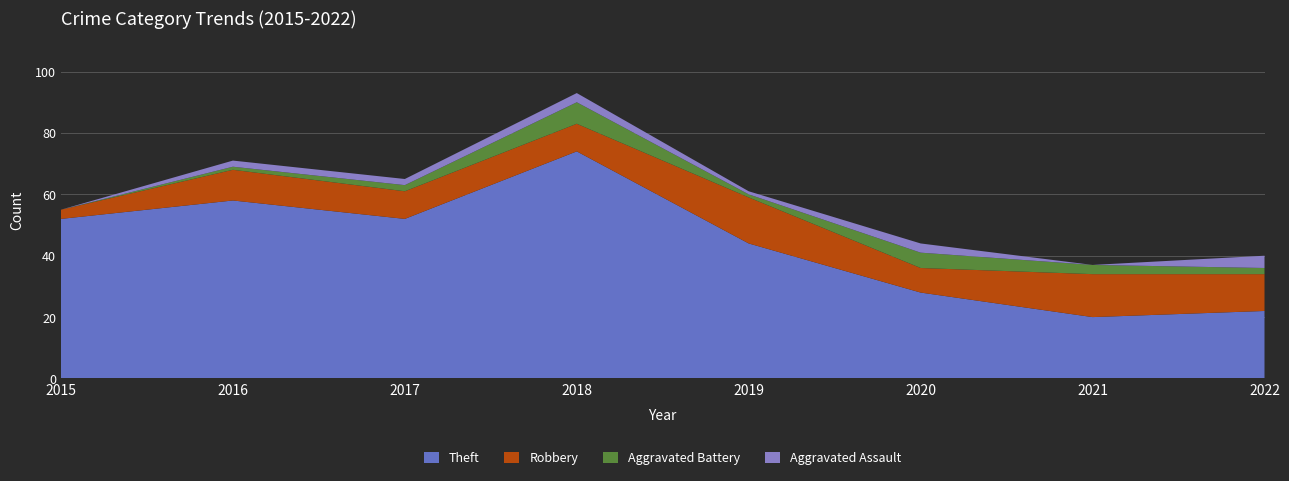

Reading left to right, list all the values displayed in this chart.

Theft: 2015=52	2016=58	2017=52	2018=74	2019=44	2020=28	2021=20	2022=22
Robbery: 2015=3	2016=10	2017=9	2018=9	2019=15	2020=8	2021=14	2022=12
Aggravated Battery: 2015=0	2016=1	2017=2	2018=7	2019=1	2020=5	2021=3	2022=2
Aggravated Assault: 2015=0	2016=2	2017=2	2018=3	2019=1	2020=3	2021=0	2022=4